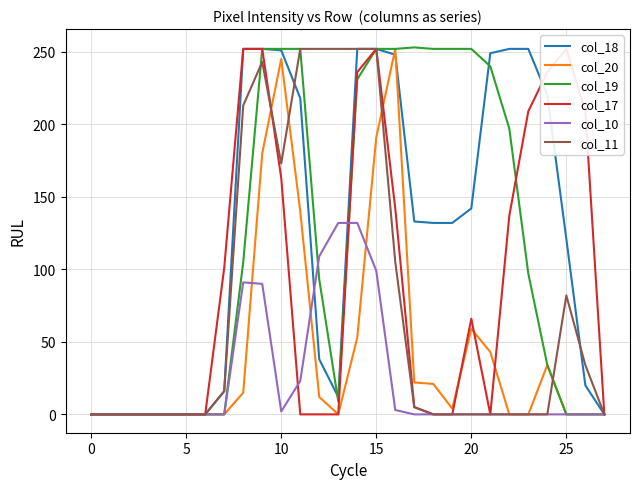

Which series ends up on top after the final intersection of col_19 and col_11?

col_11